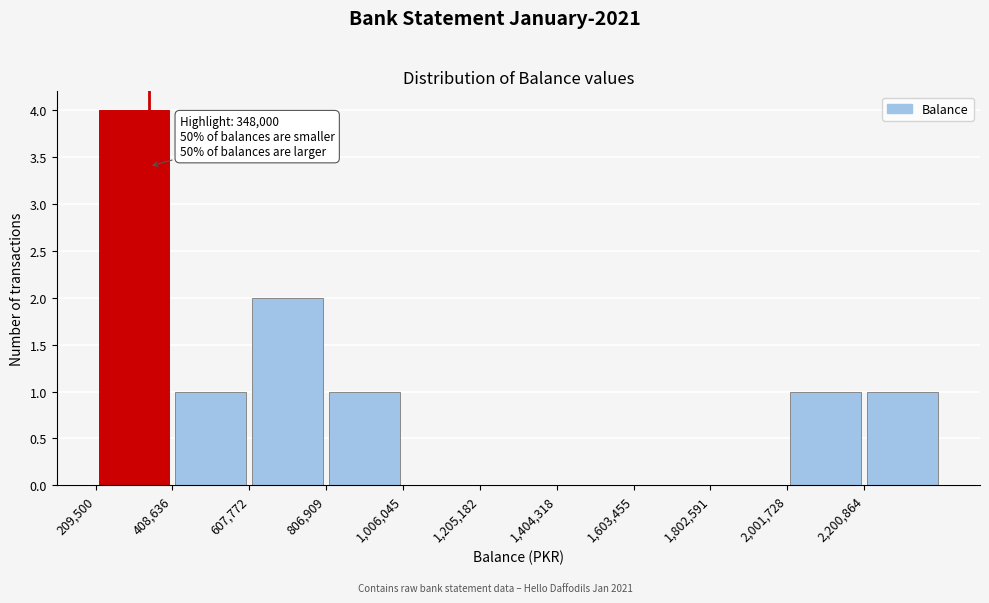

Which range on the x-axis has the tallest bar?

200000 to 400000